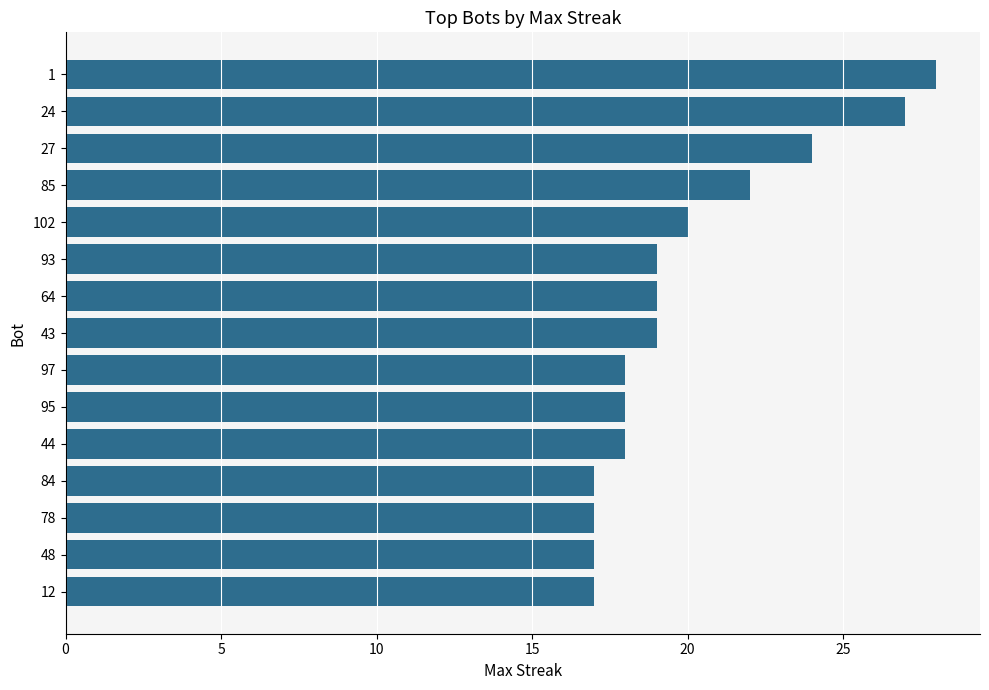

The value at 27 is 24. True or false?

True